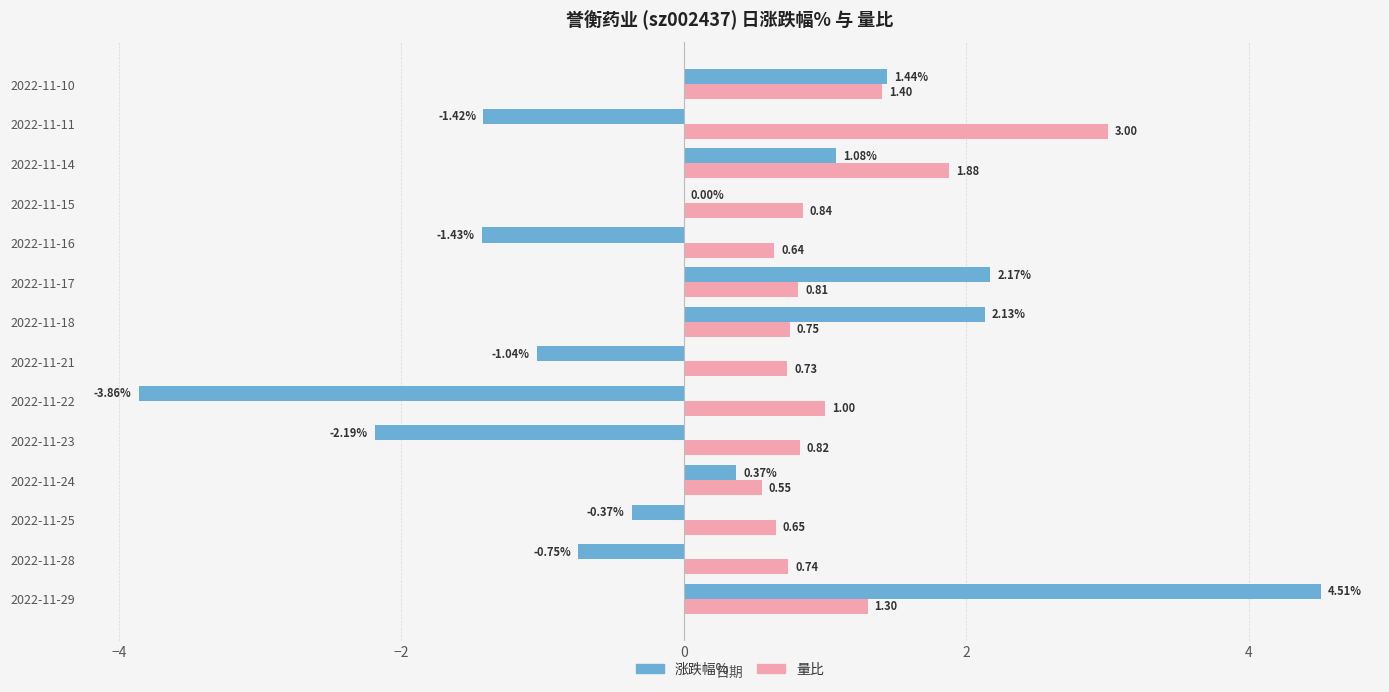

What is the sum of the 涨跌幅% values at 2022-11-17 and 2022-11-10?

3.6